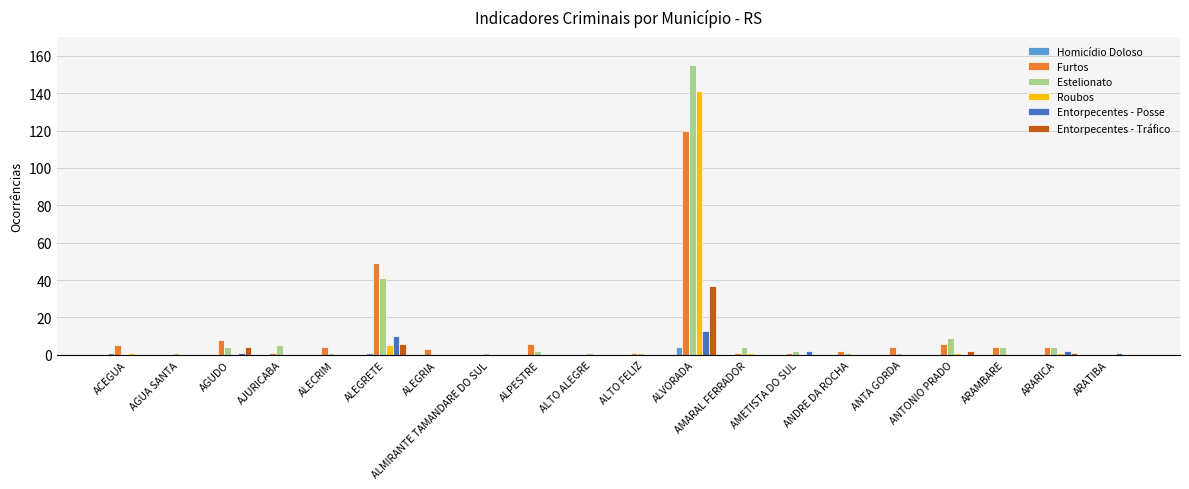

Count the number of data series in this chart.

6